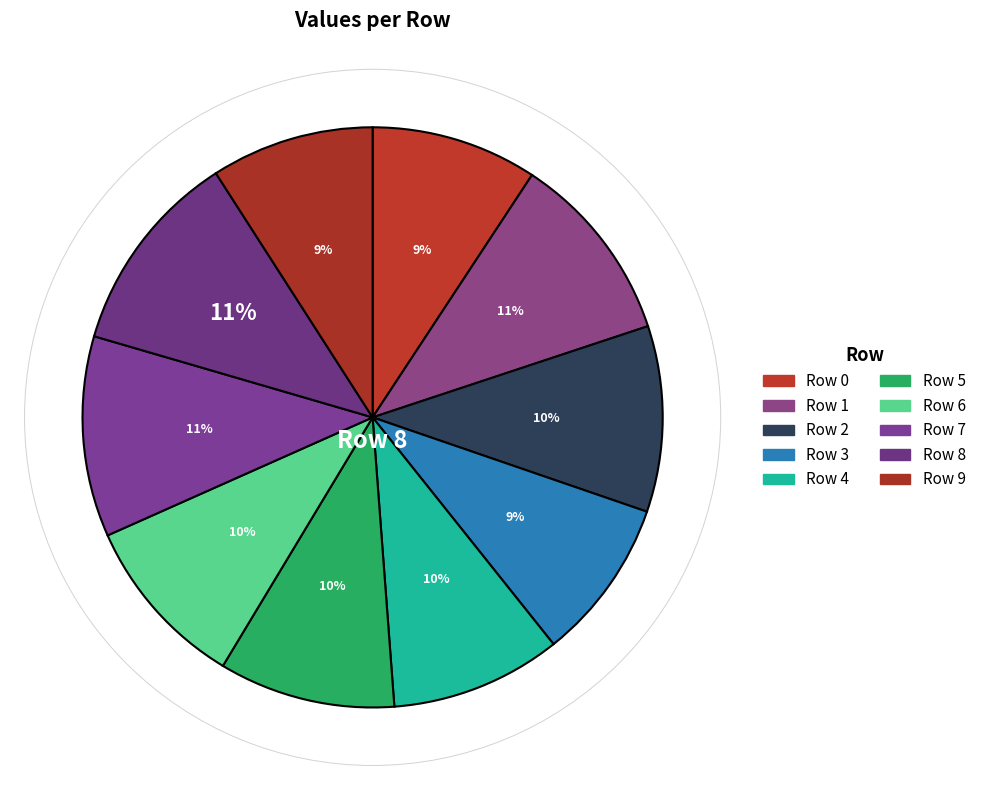

Rank the categories by value from lowest to highest.

Row 3, Row 9, Row 0, Row 4, Row 6, Row 5, Row 2, Row 1, Row 7, Row 8